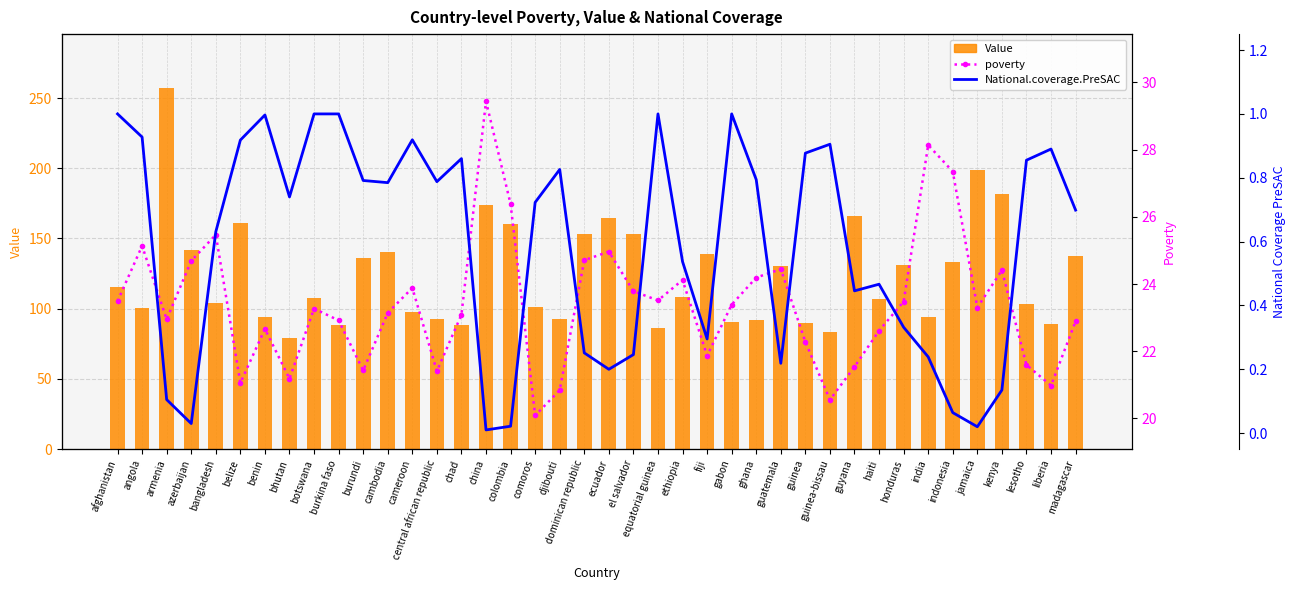

Rank the series by their maximum value, from lowest to highest.

National.coverage.PreSAC, poverty, Value